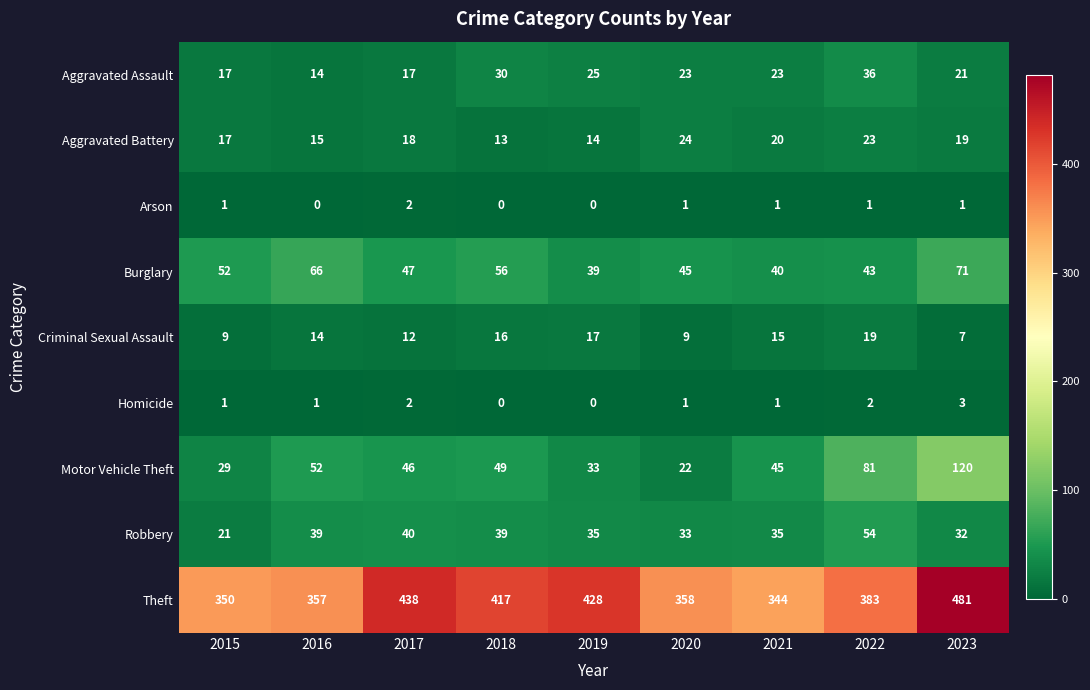

At which category does the chart reach its peak across all series?

2023